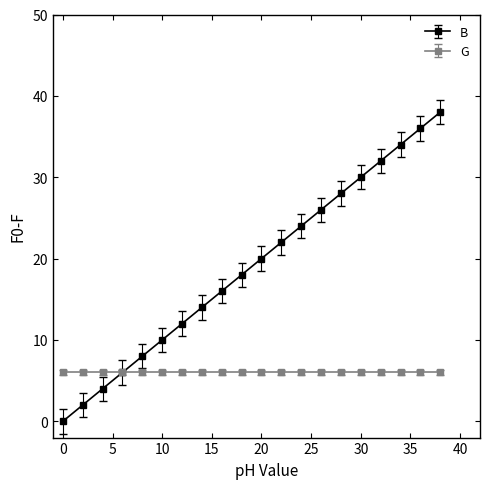

What is the value of the B point at the 9th from the left?

16